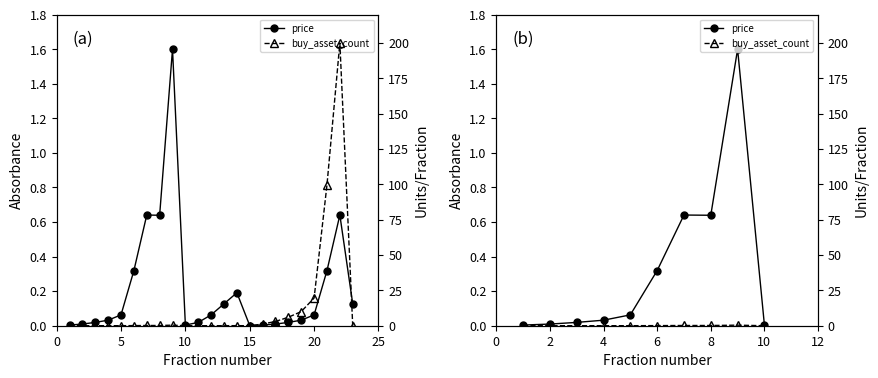

How many distinct data groups are displayed?

2